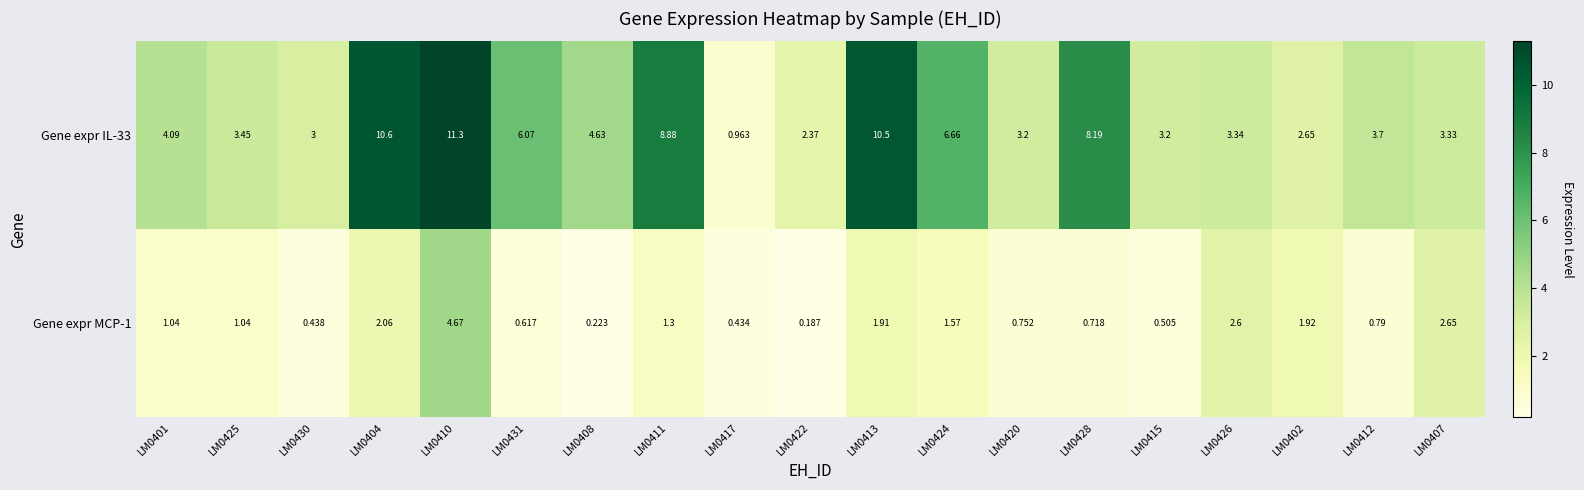

What is the difference between the highest and lowest values at LM0408?

4.4